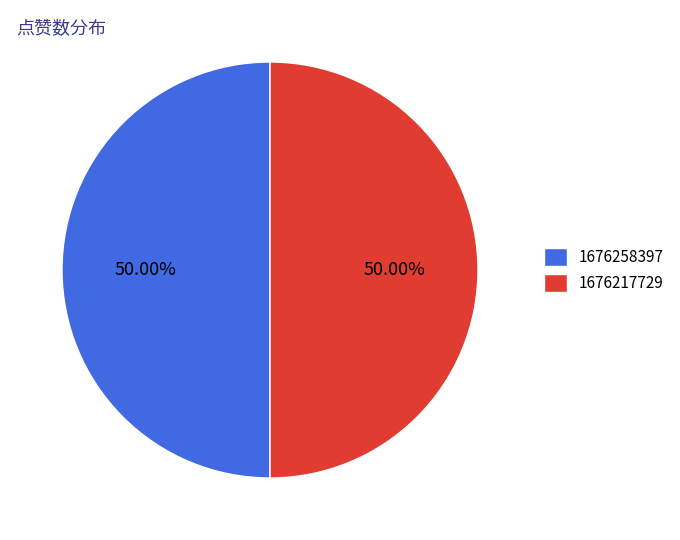

What portion of the pie excludes 1676258397?

50.0%